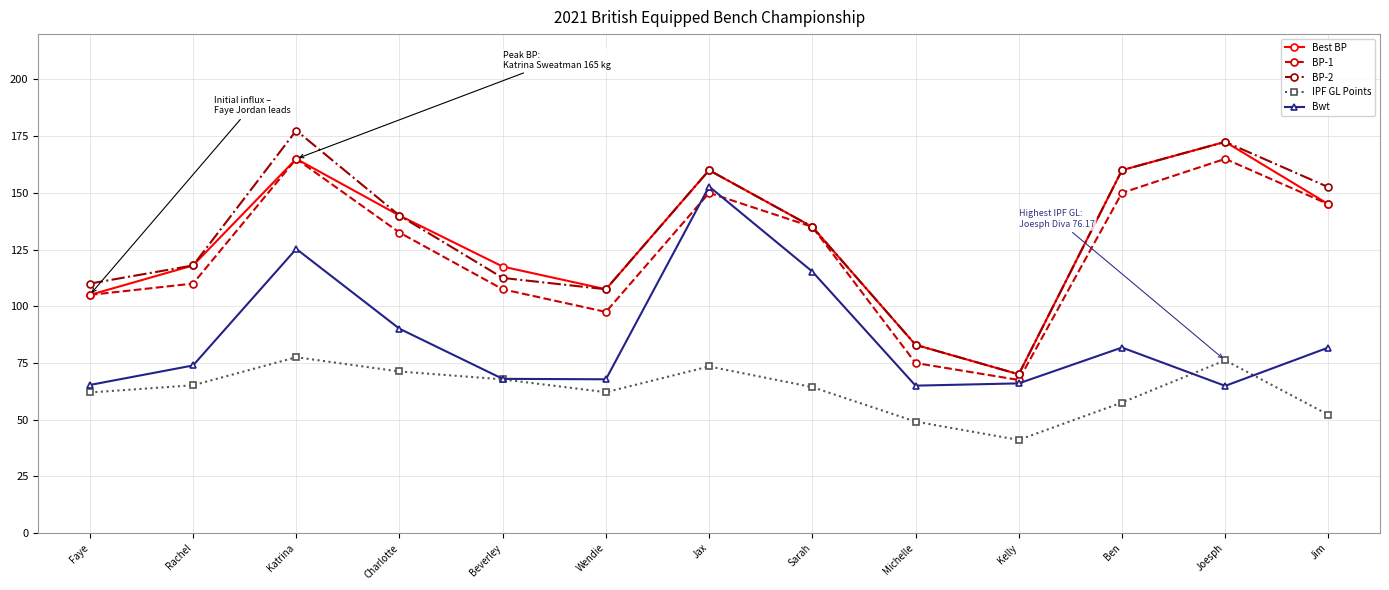

At which category does the chart reach its minimum across all series?

Kelly